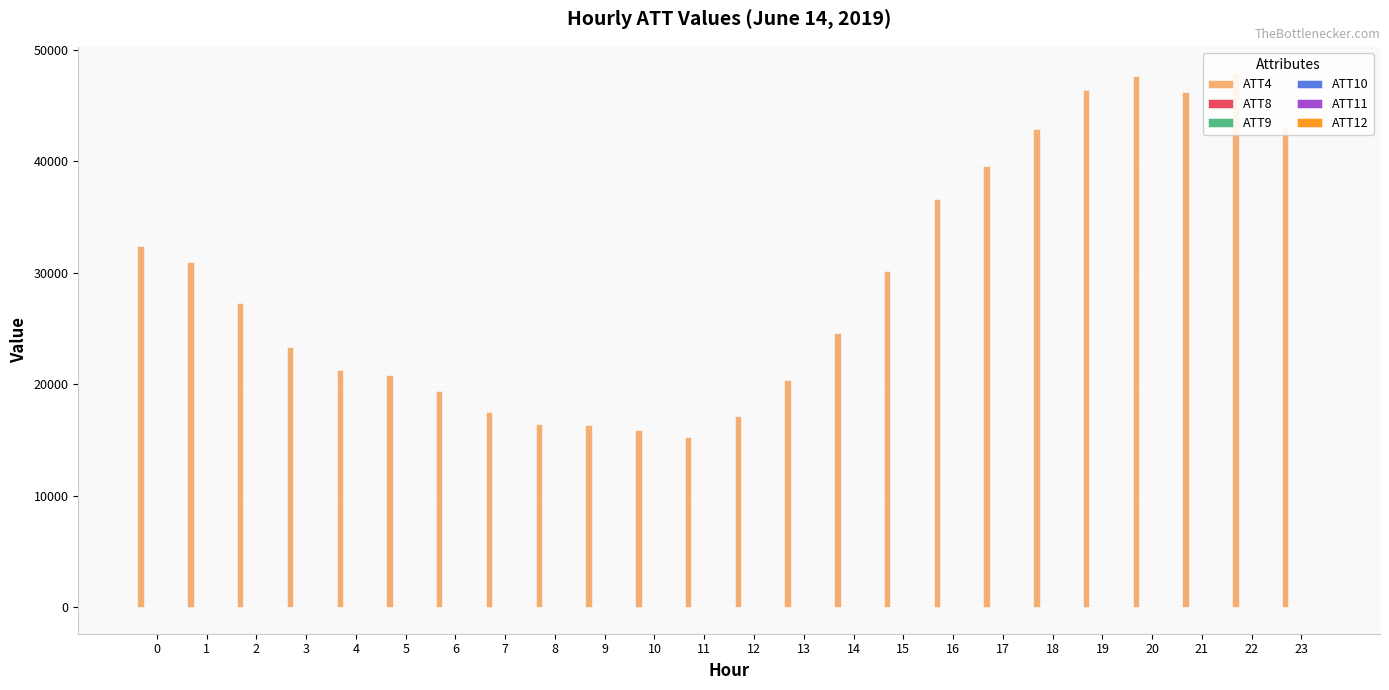

What is the difference between the maximum and minimum values in the ATT4 series?

32600.0